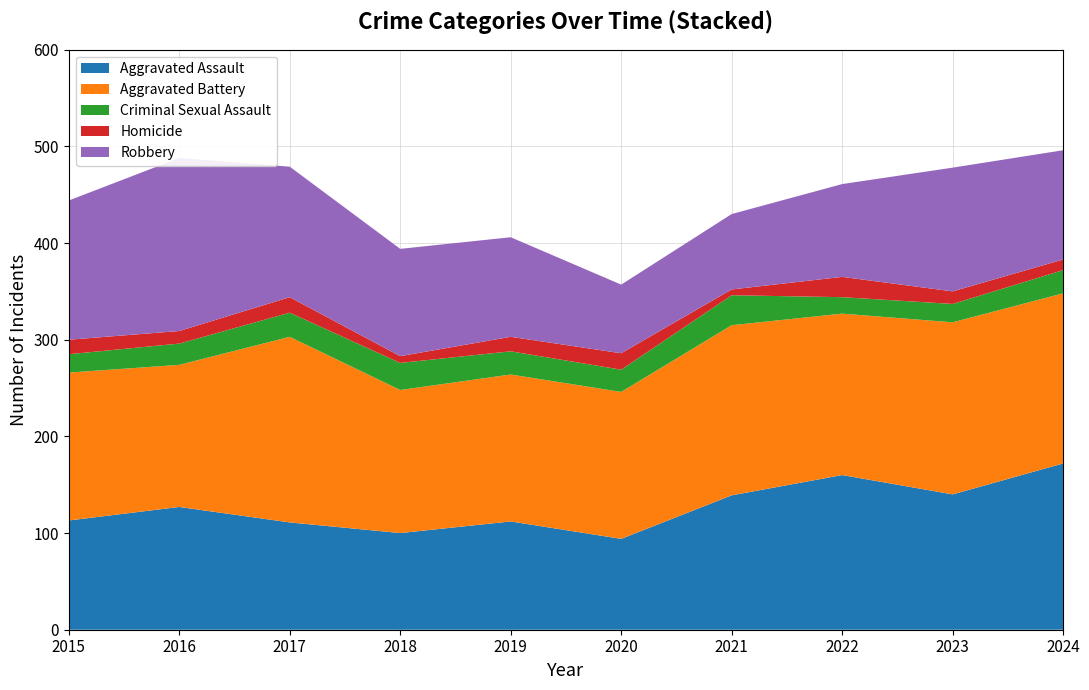

Reading left to right, what are all the values shown in this chart?

Aggravated Assault: 2015=113	2016=127	2017=111	2018=100	2019=112	2020=94	2021=139	2022=160	2023=140	2024=172
Aggravated Battery: 2015=153	2016=147	2017=192	2018=148	2019=152	2020=152	2021=176	2022=167	2023=178	2024=176
Criminal Sexual Assault: 2015=19	2016=22	2017=25	2018=28	2019=24	2020=23	2021=31	2022=17	2023=19	2024=24
Homicide: 2015=15	2016=13	2017=16	2018=7	2019=15	2020=17	2021=6	2022=21	2023=13	2024=11
Robbery: 2015=144	2016=179	2017=135	2018=111	2019=103	2020=71	2021=78	2022=96	2023=128	2024=113